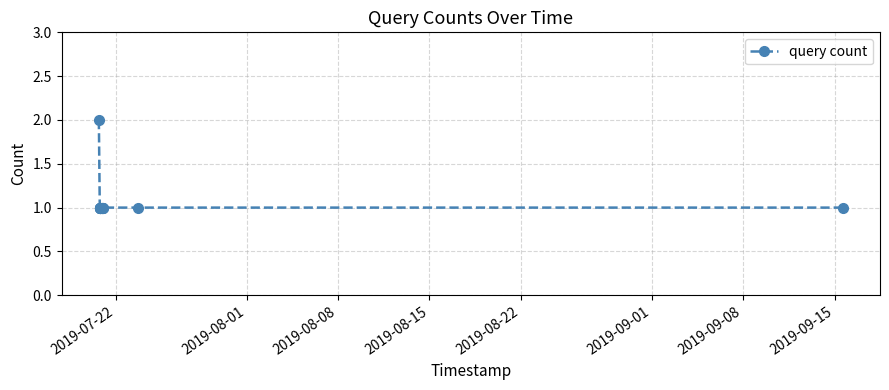

What is the value of the 8th point from the left?

1